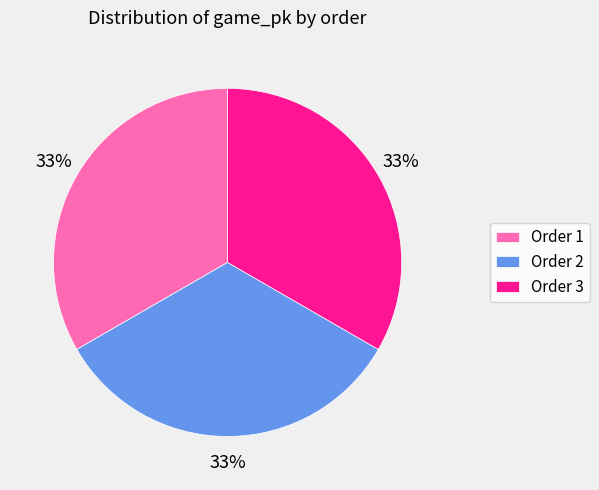

To the nearest percent, what is the average slice percentage?

33%